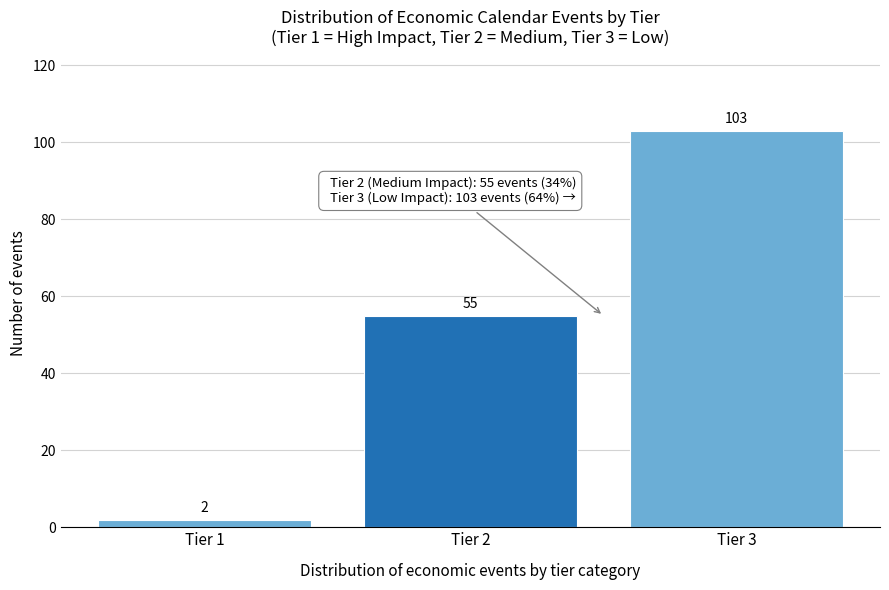

Reading left to right, what are all the values shown in this chart?

Tier 1=2	Tier 2=55	Tier 3=103